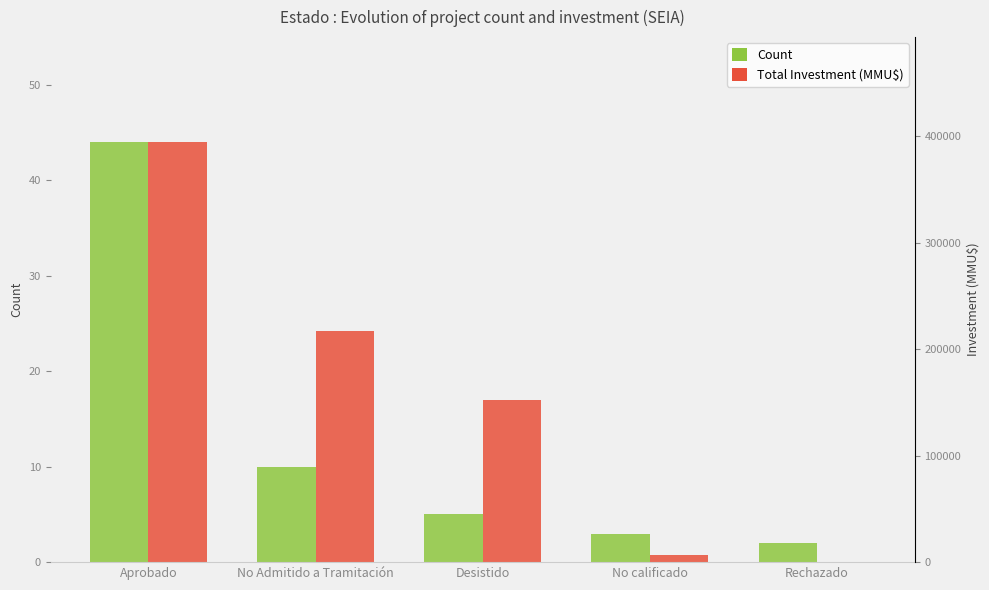

How many data points in Total Investment (MMU$) are less than 16?

2